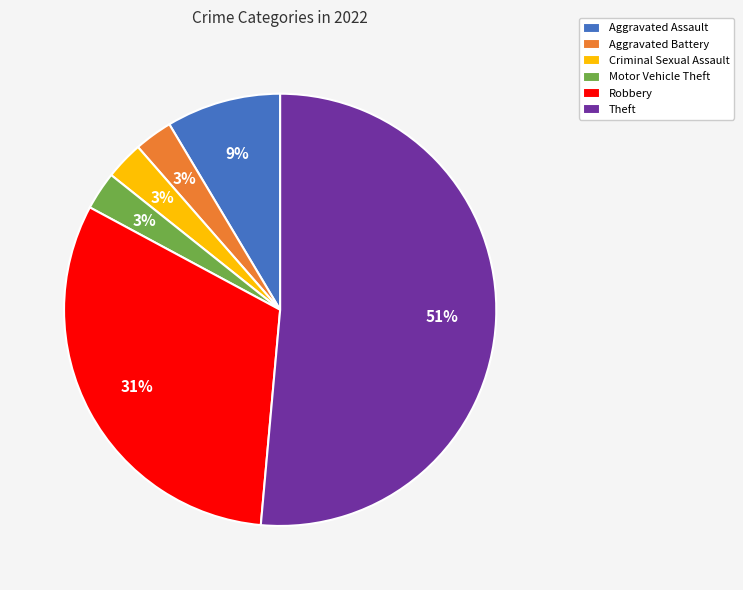

To the nearest percent, what percentage of the pie is Criminal Sexual Assault?

3%